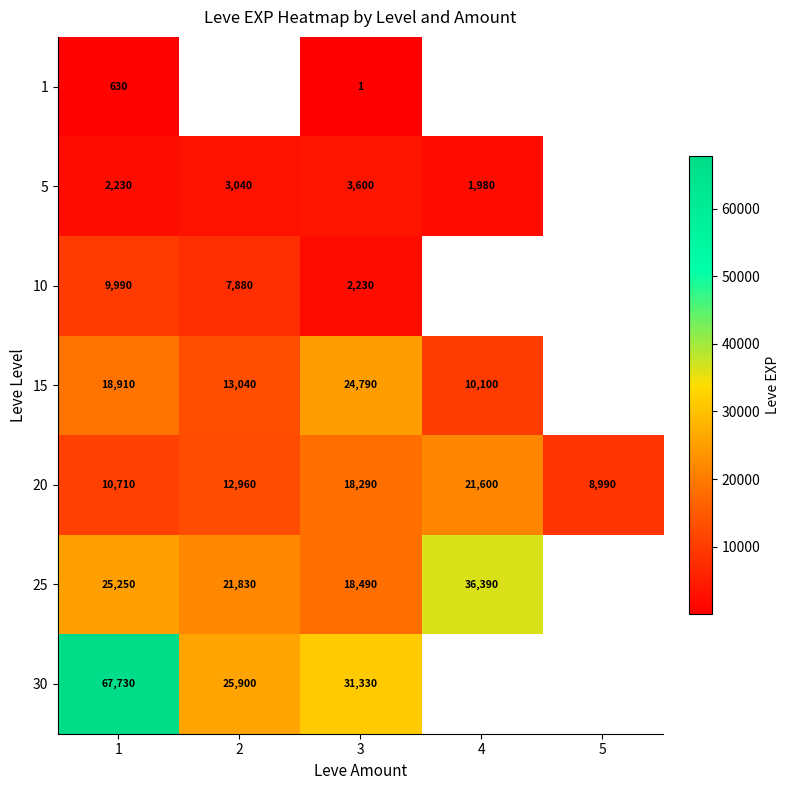

What is the sum of all 20 values?

72550